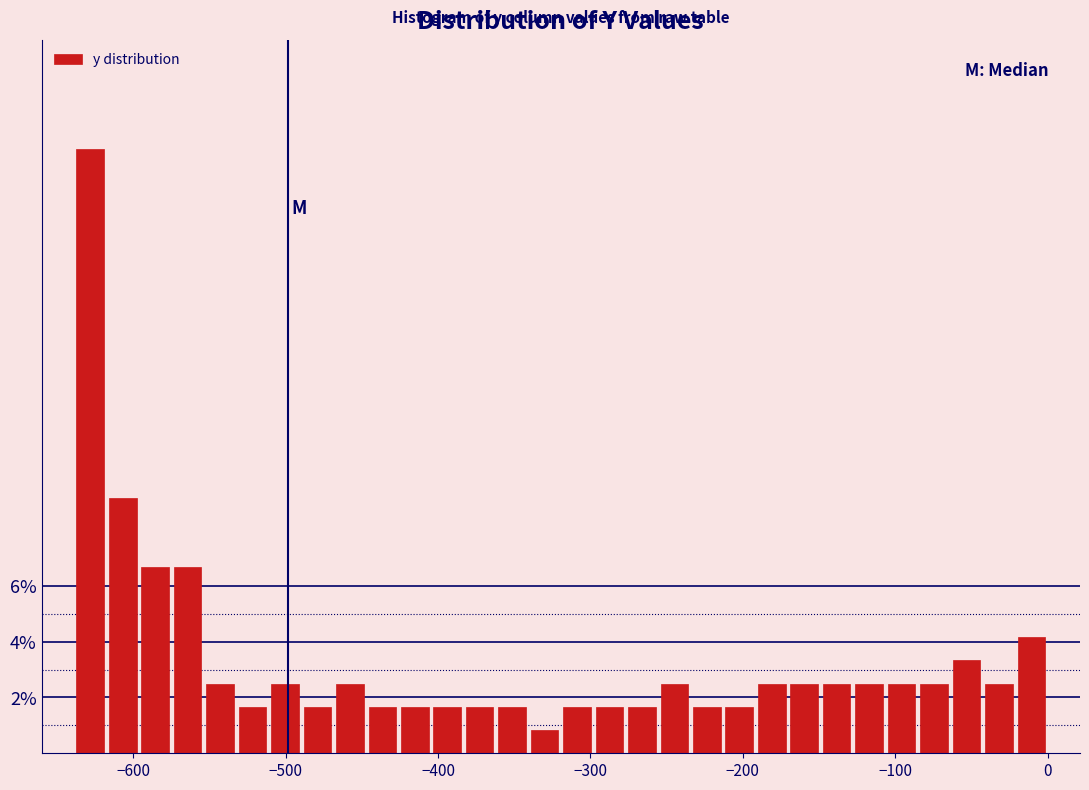

Read against the x-axis, roughly where is the centre of the tallest bar?

-630